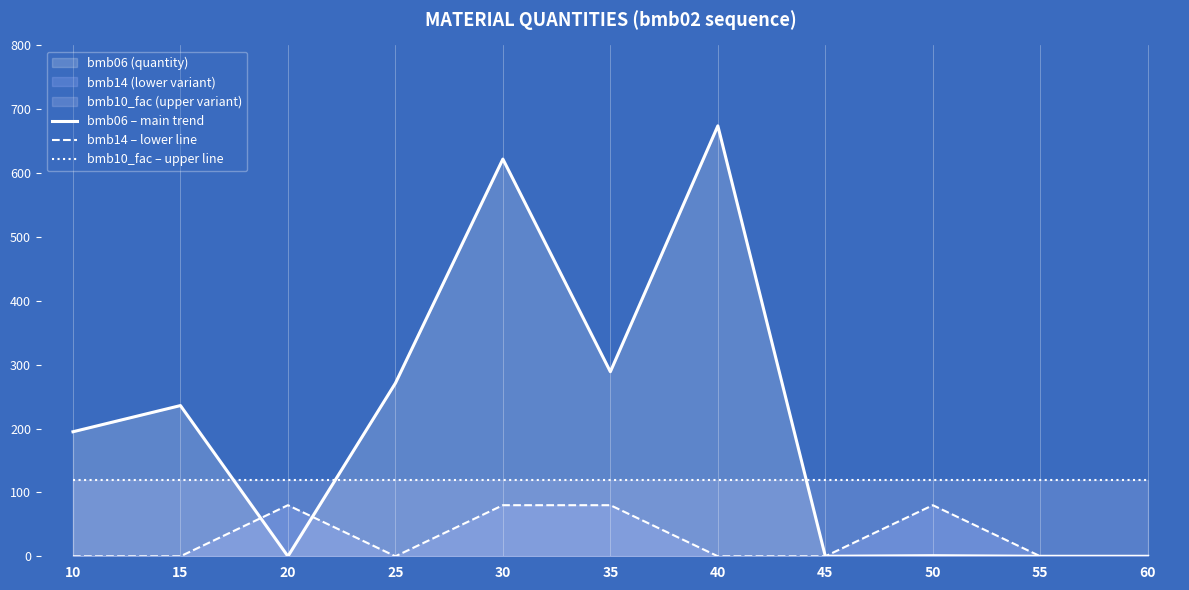

What is the highest value of the bmb14 – lower line series?

80.0